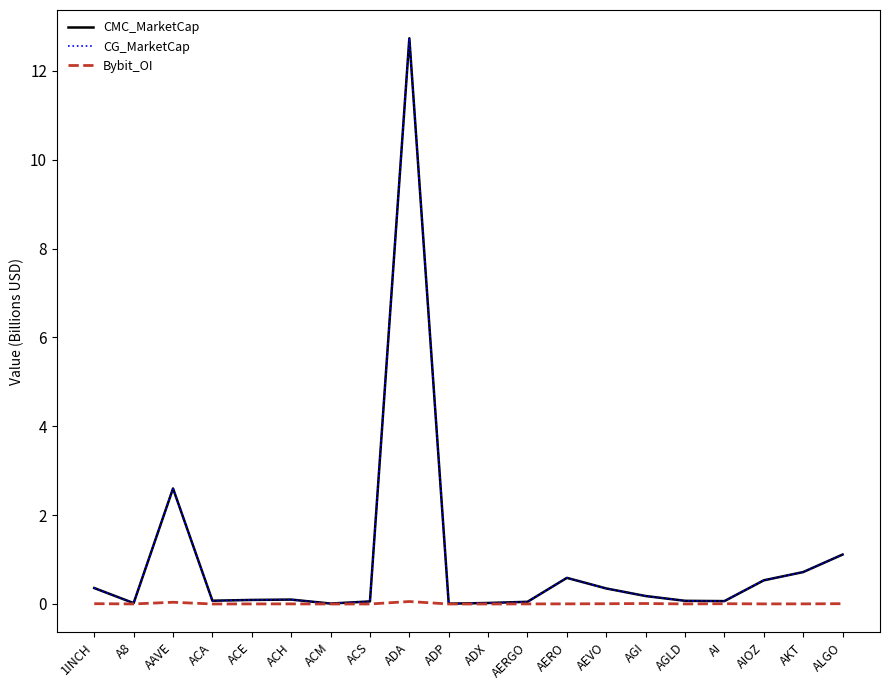

What is the spread (max minus min) of values at ACA?

0.1